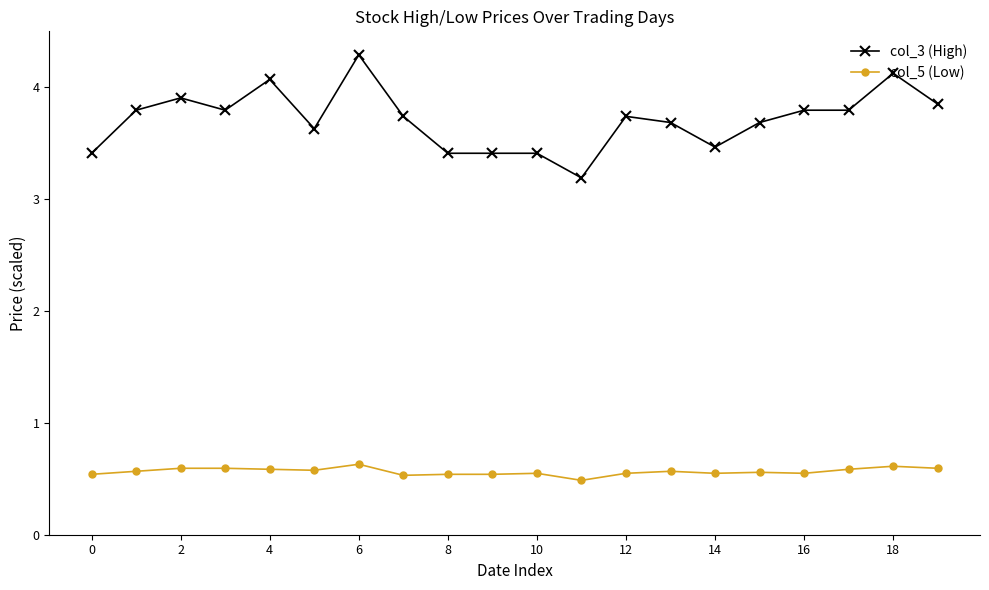

True or false: col_5 (Low) has more than 2 interior local peaks.

True